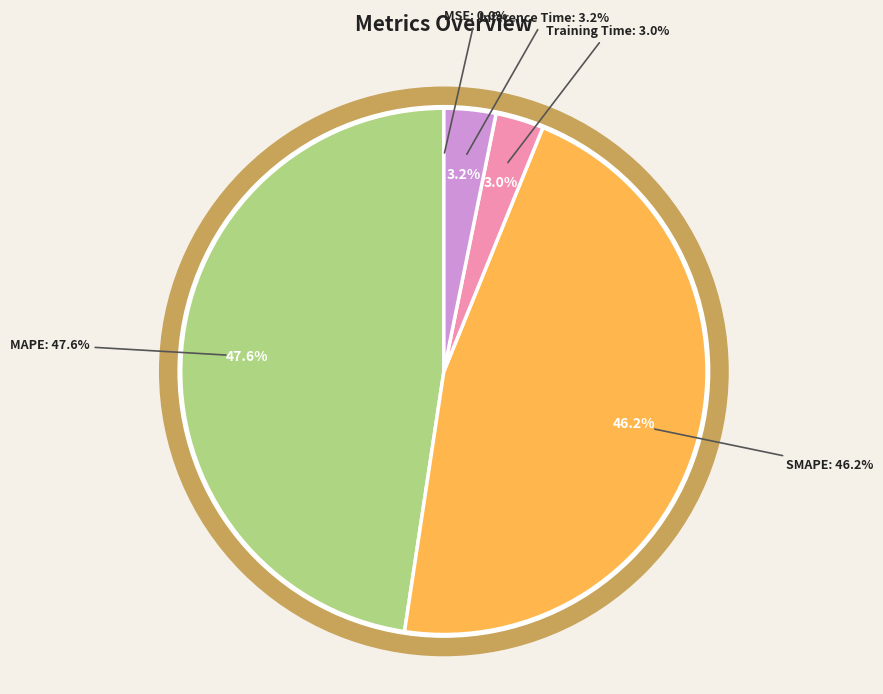

Count the number of slices in the pie.

5